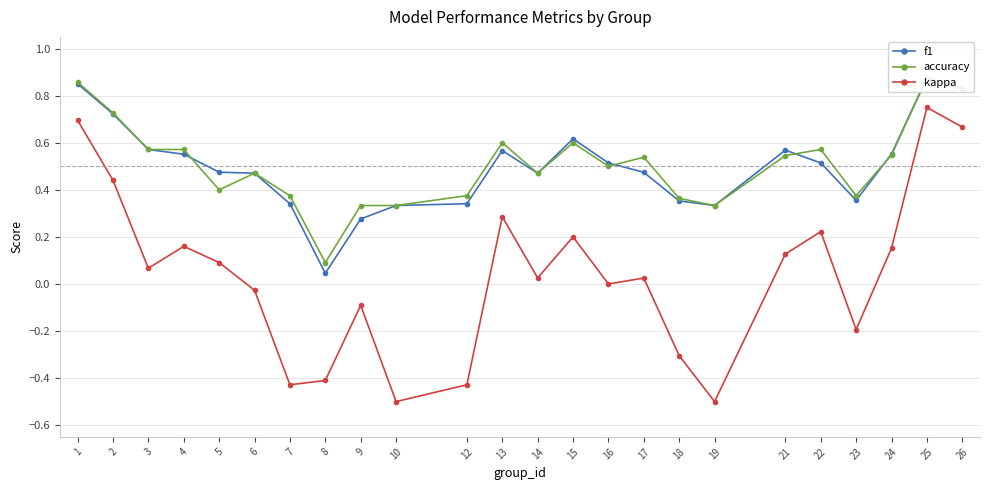

Where is the first local minimum for accuracy?

5